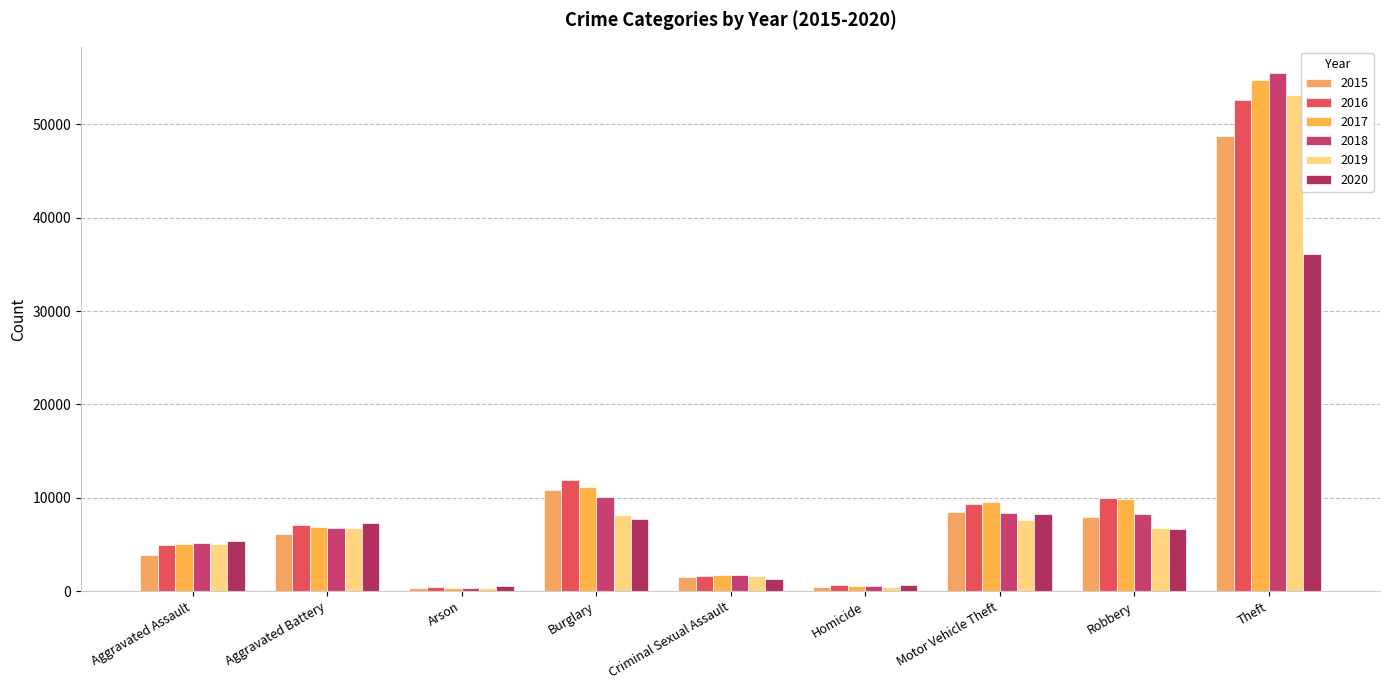

What value does the 2017 series have at Criminal Sexual Assault, to the nearest 50?

1750